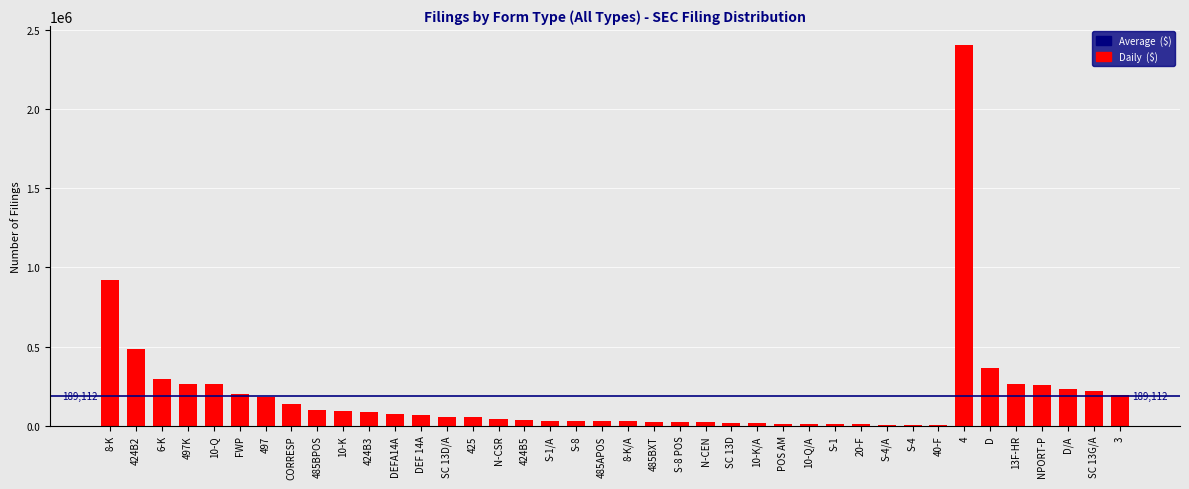

What is the greatest value displayed?

2405601